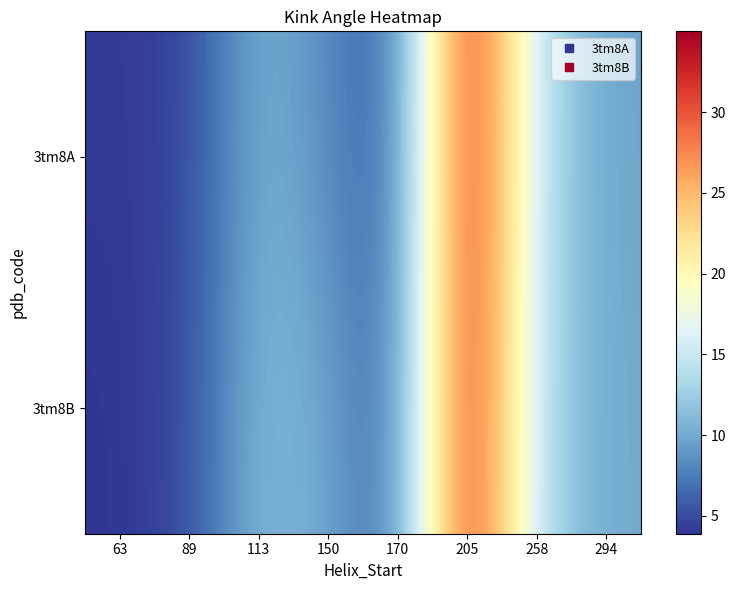

Which category has the highest value across all series?

205